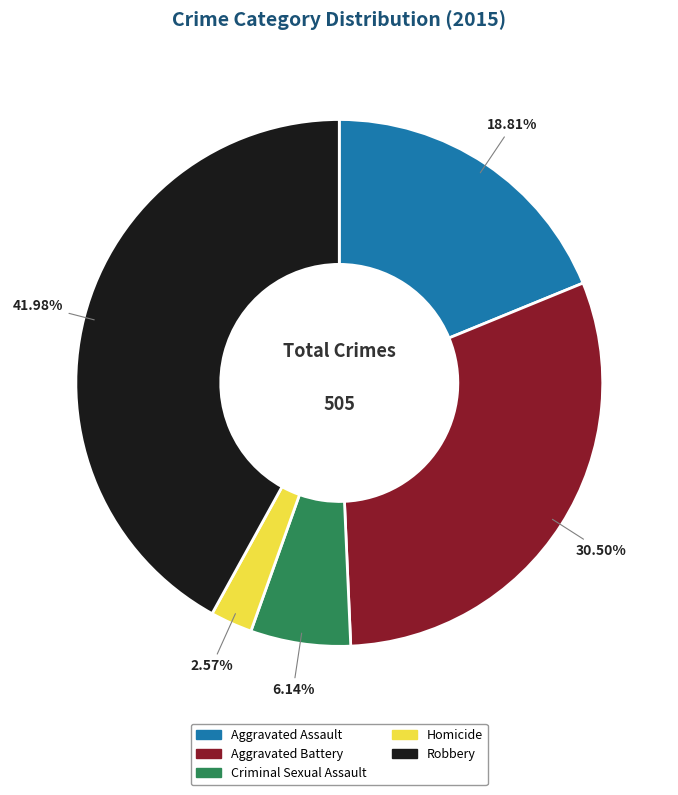

What percentage is NOT represented by Robbery?

58.0%